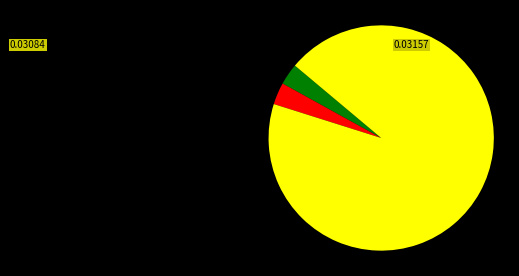

Is there any slice that represents more than half of the pie?

Yes